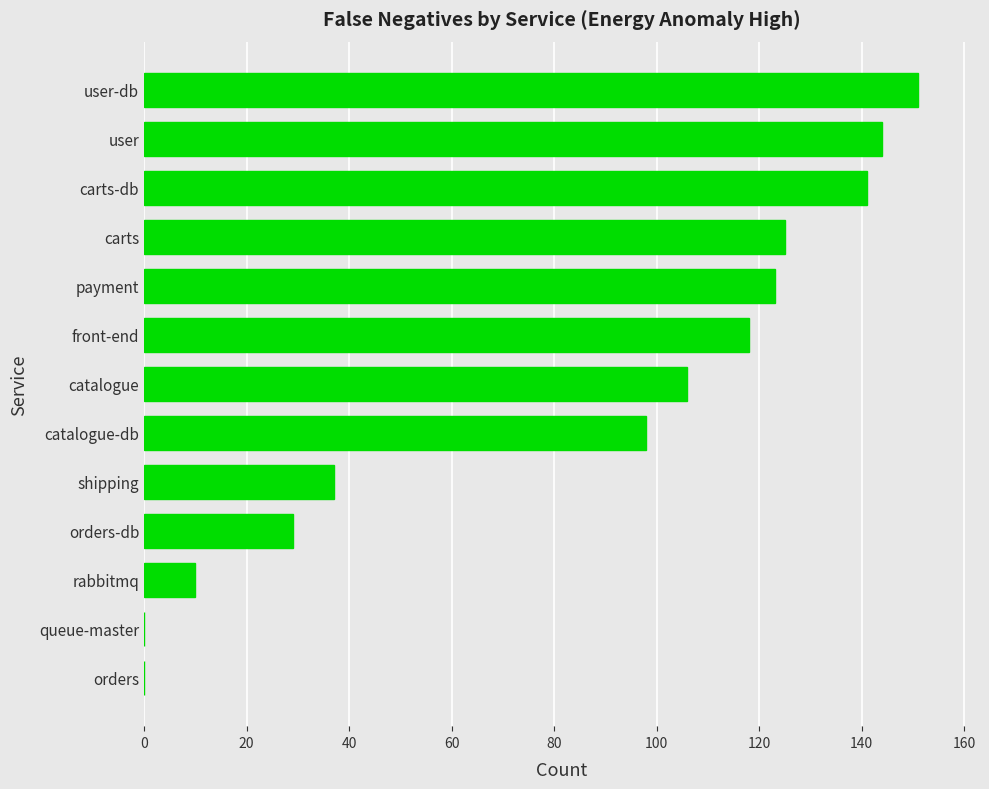

What is the change in value from carts-db to user-db?

+10